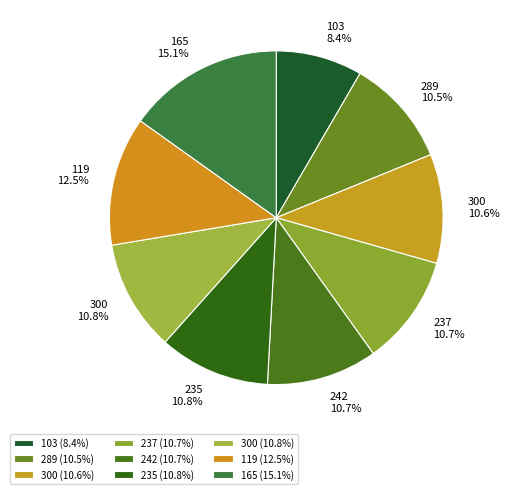

What is the largest slice in the pie chart?

165